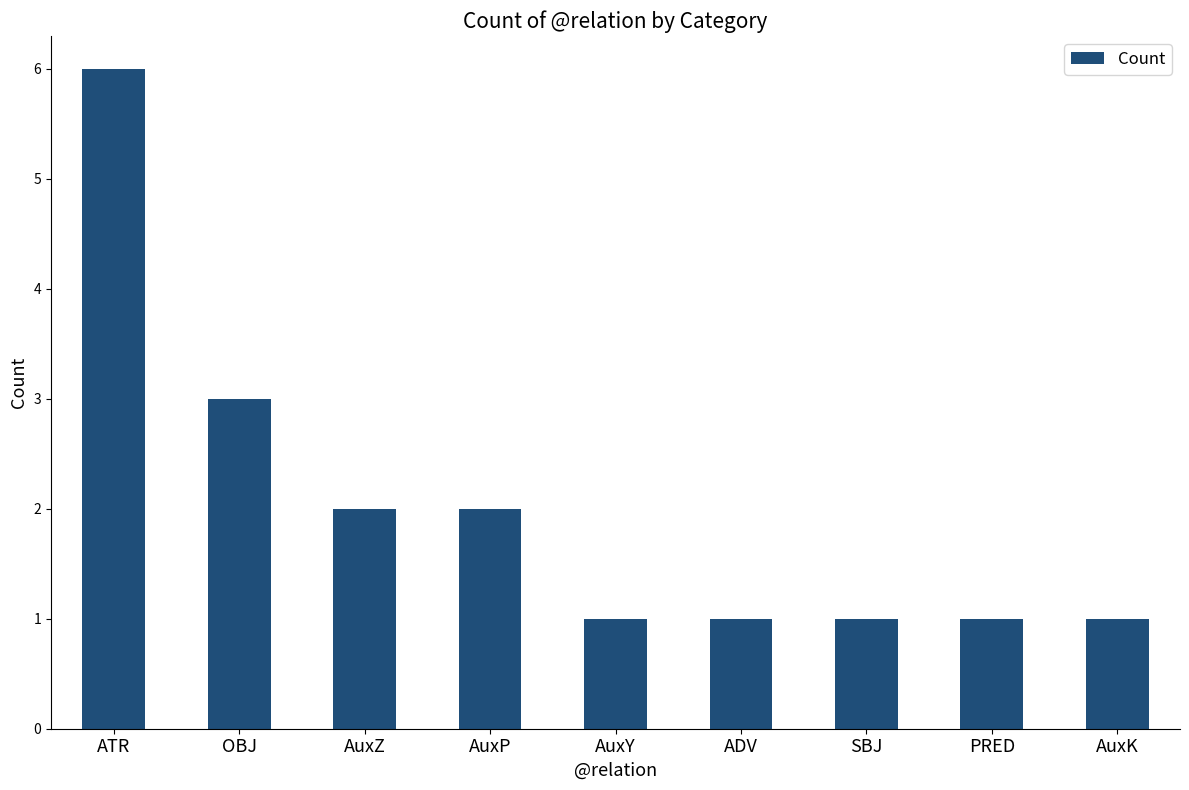

Are the bars horizontal?

No